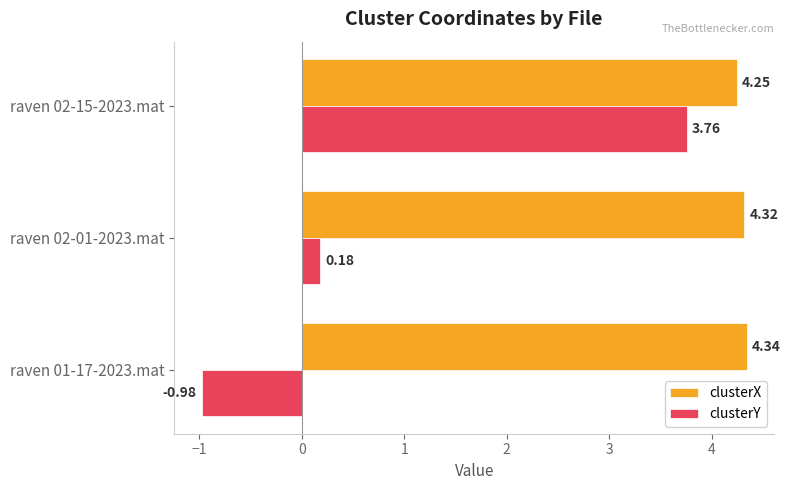

What is the sum of all clusterX values?

12.9